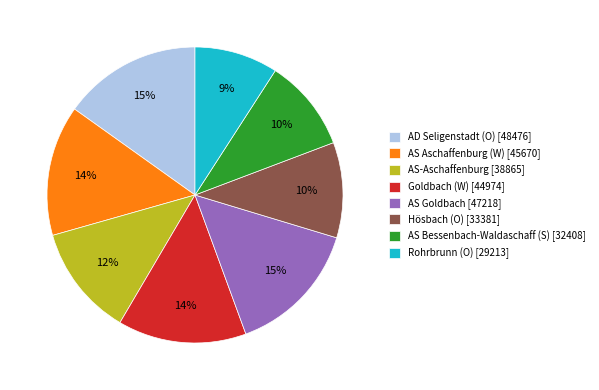

What is the ratio of the value at Rohrbrunn (O) to the value at AS-Aschaffenburg?

0.8